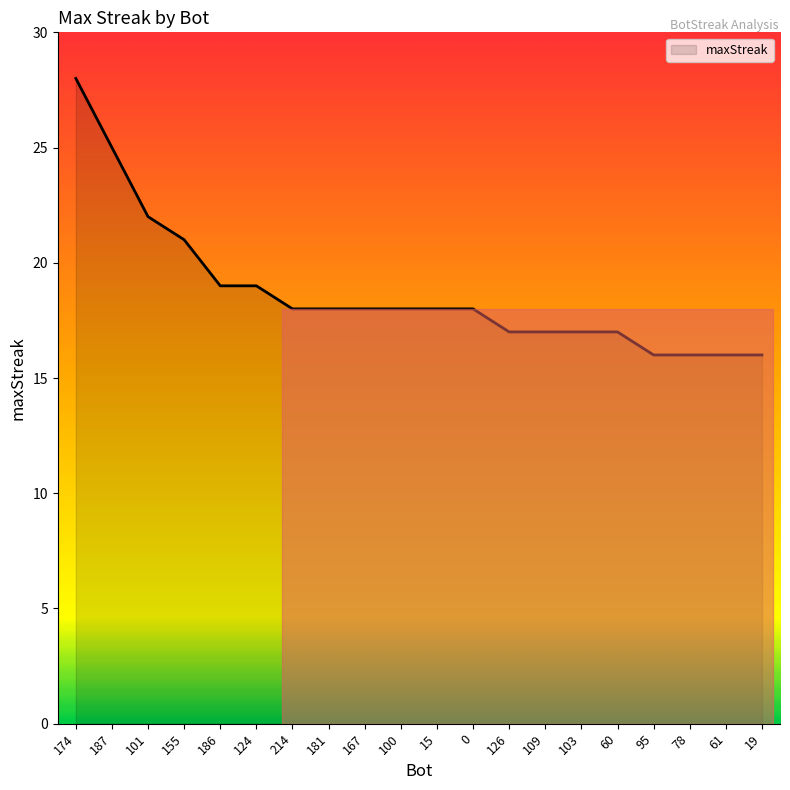

Where is the data nearest to the value 22?

101